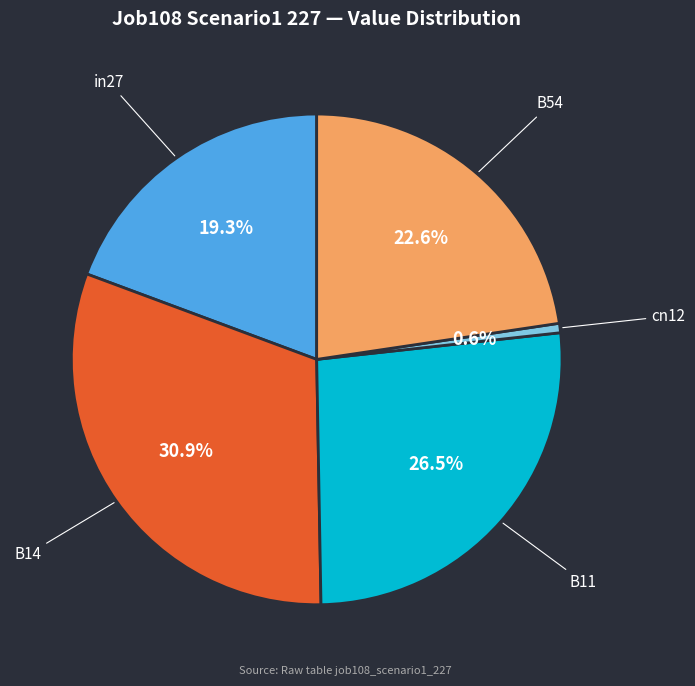

How much of the chart is everything except B11?

73.5%